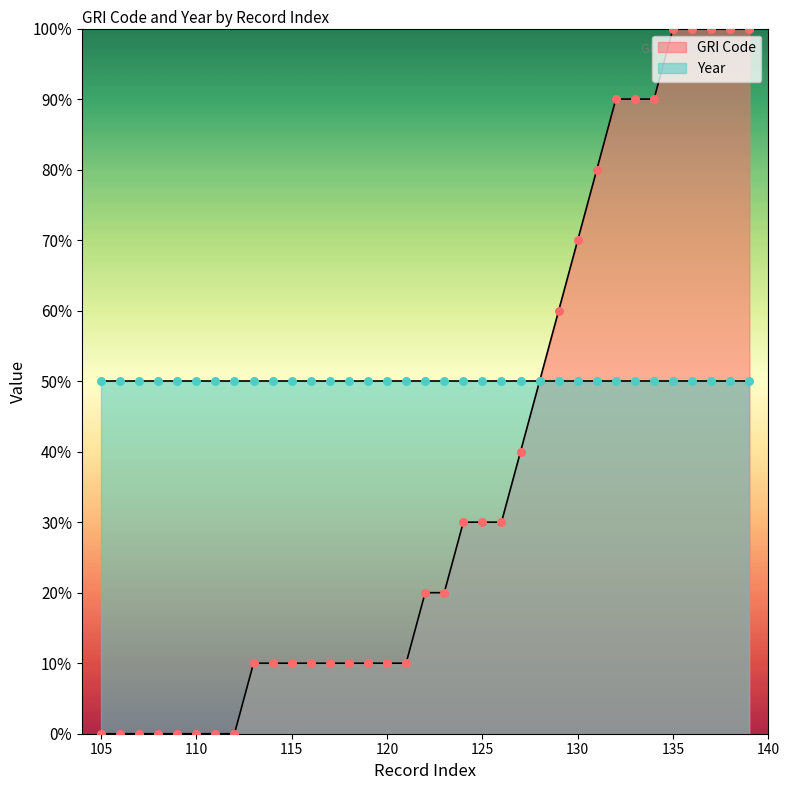

Which has a higher value, 105 or 116?

116